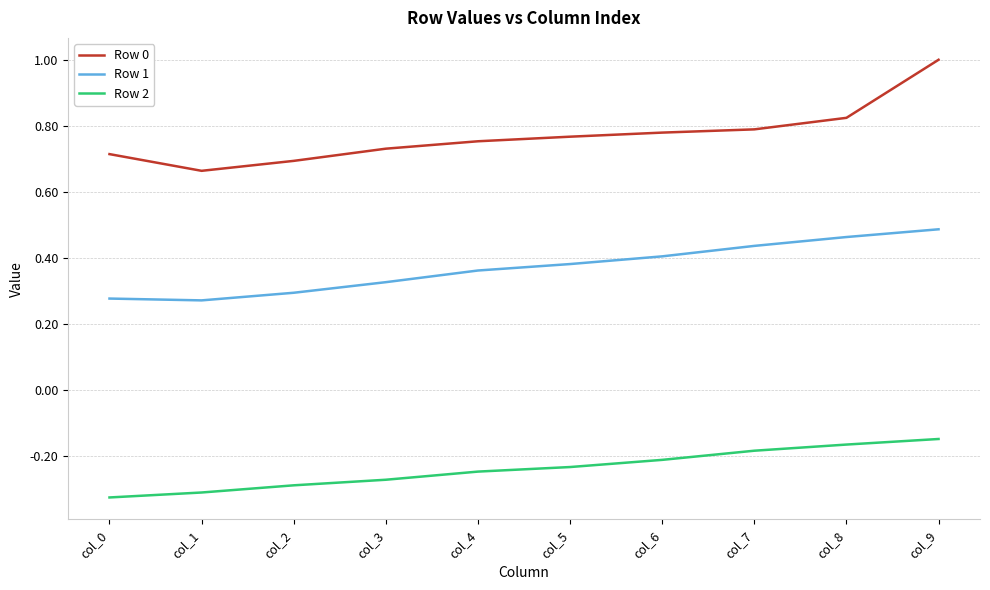

Is the value of Row 2 at col_2 greater than the value of Row 1 at col_0?

No